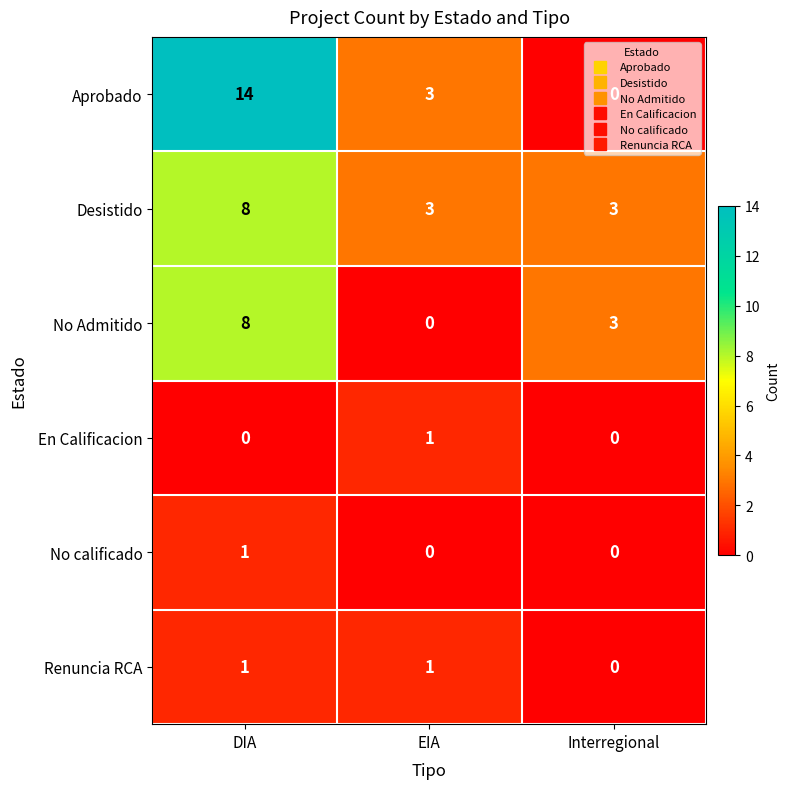

True or false: Desistido has a value of 8 at DIA.

True